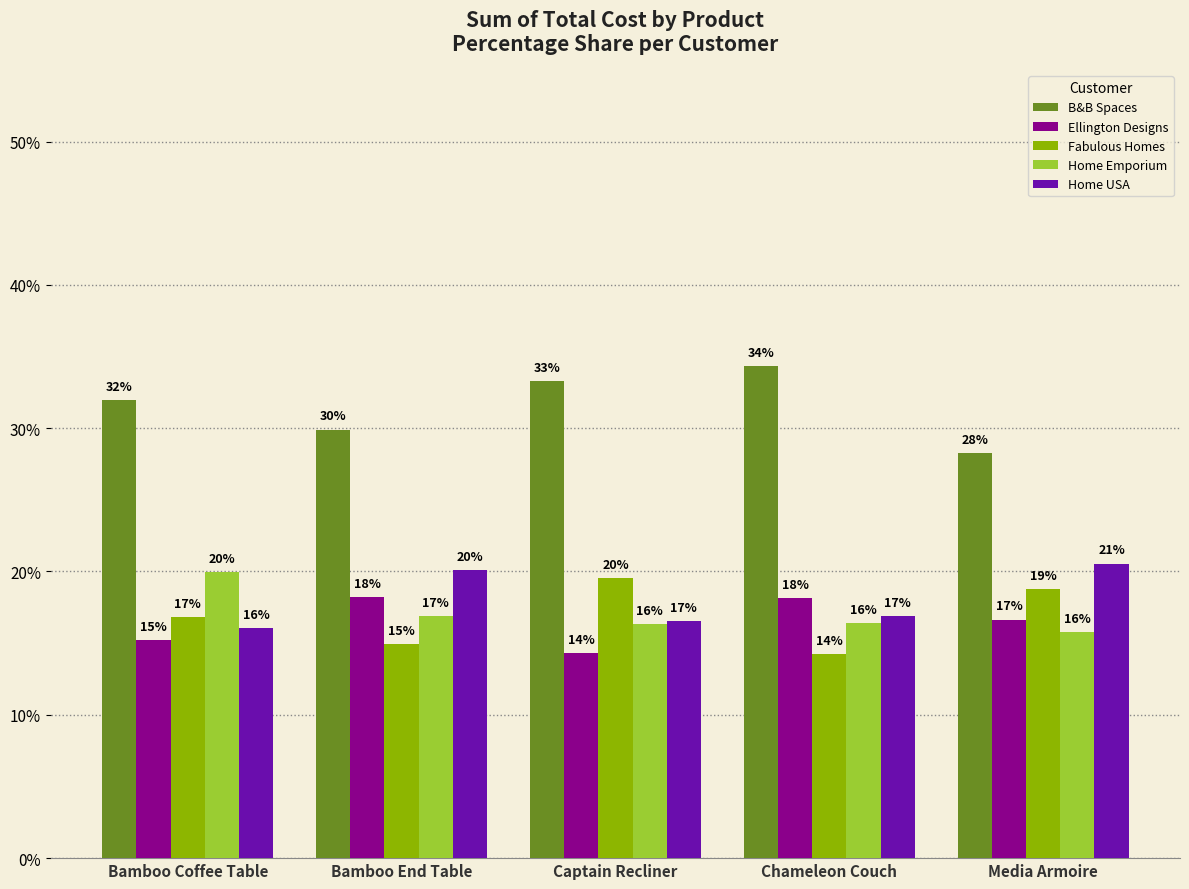

At which category does the chart reach its peak across all series?

Chameleon Couch